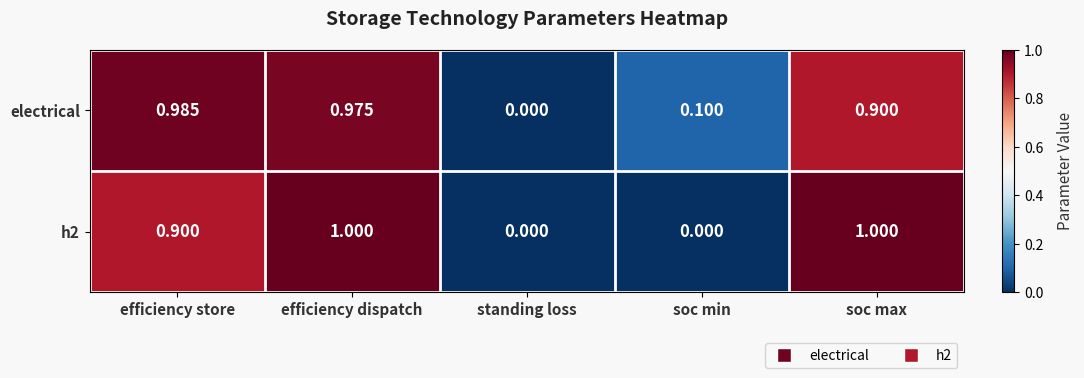

Between efficiency dispatch and soc max, which series saw the biggest shift?

electrical